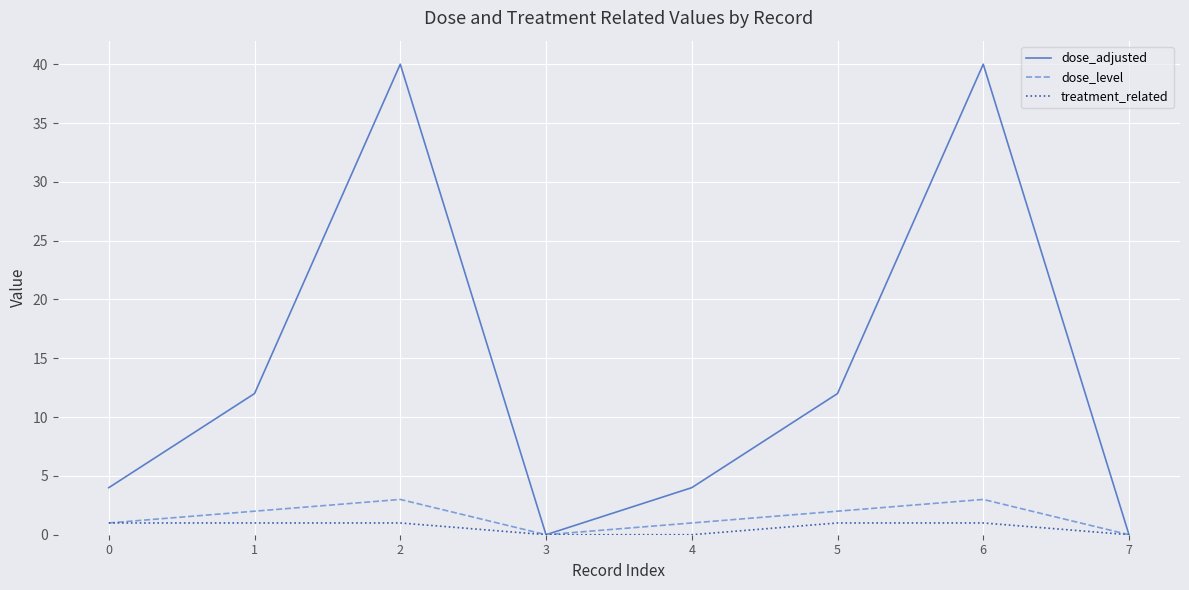

What is the greatest value displayed?

40